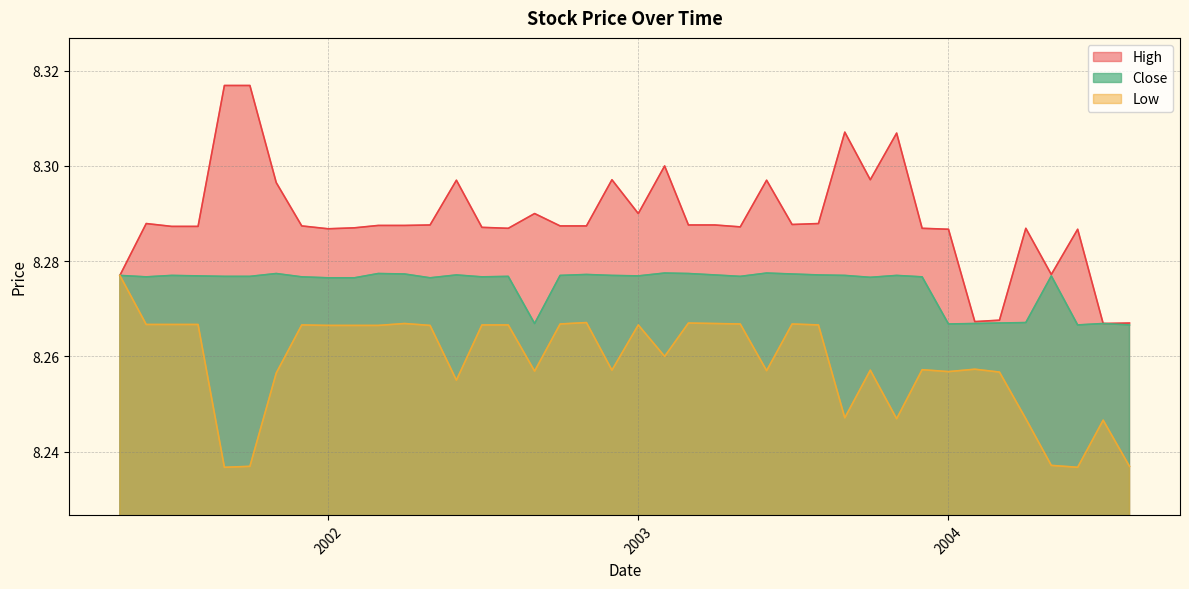

True or false: High and Low intersect in this chart.

False